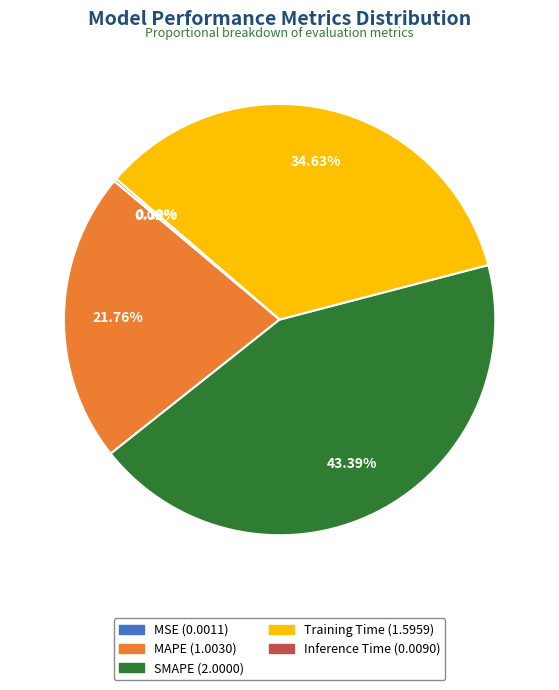

Does any single category account for the majority?

No